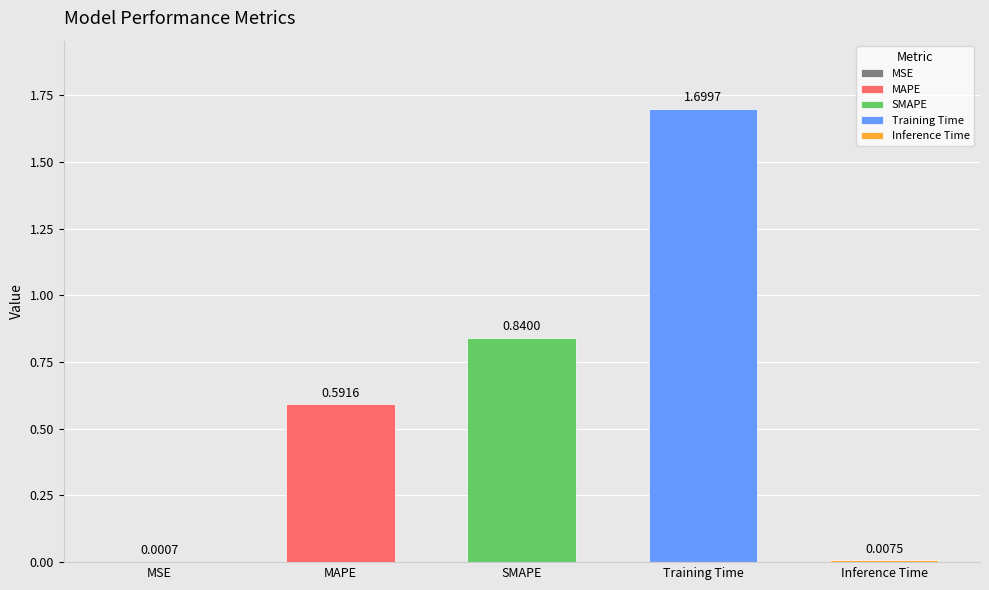

Which has a higher value, SMAPE or Inference Time?

SMAPE